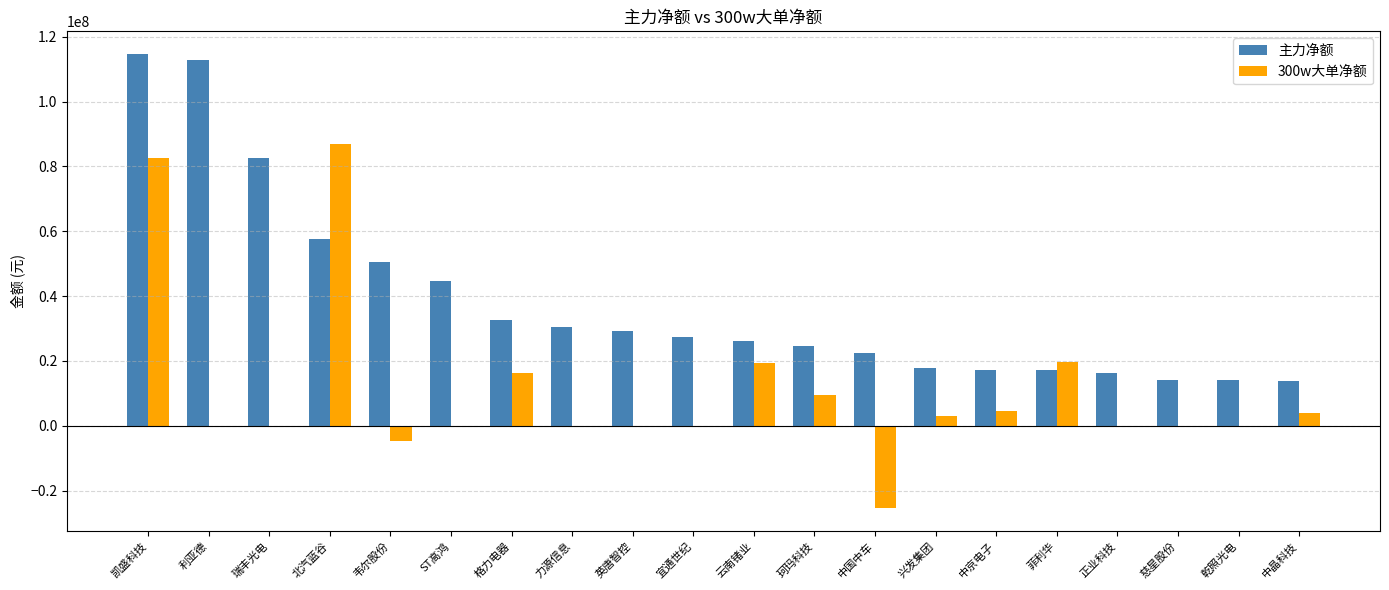

What is the sum of all 主力净额 values?

765848785